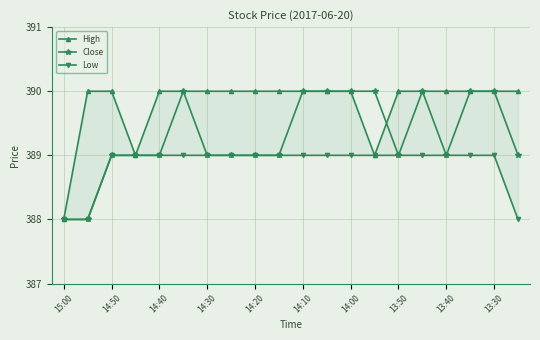

Is it true that Close equals 390 at 13:30?

True